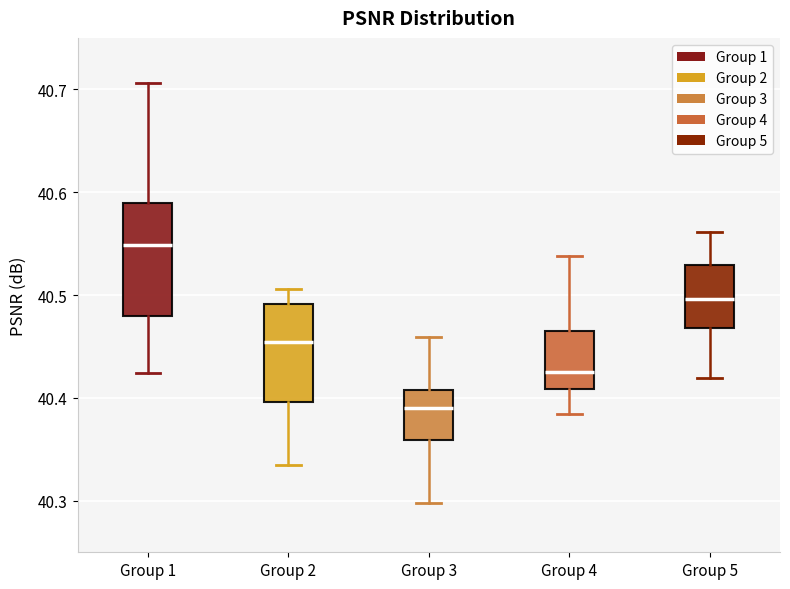

Which box is the tallest, from its lower edge to its upper edge?

Group 1